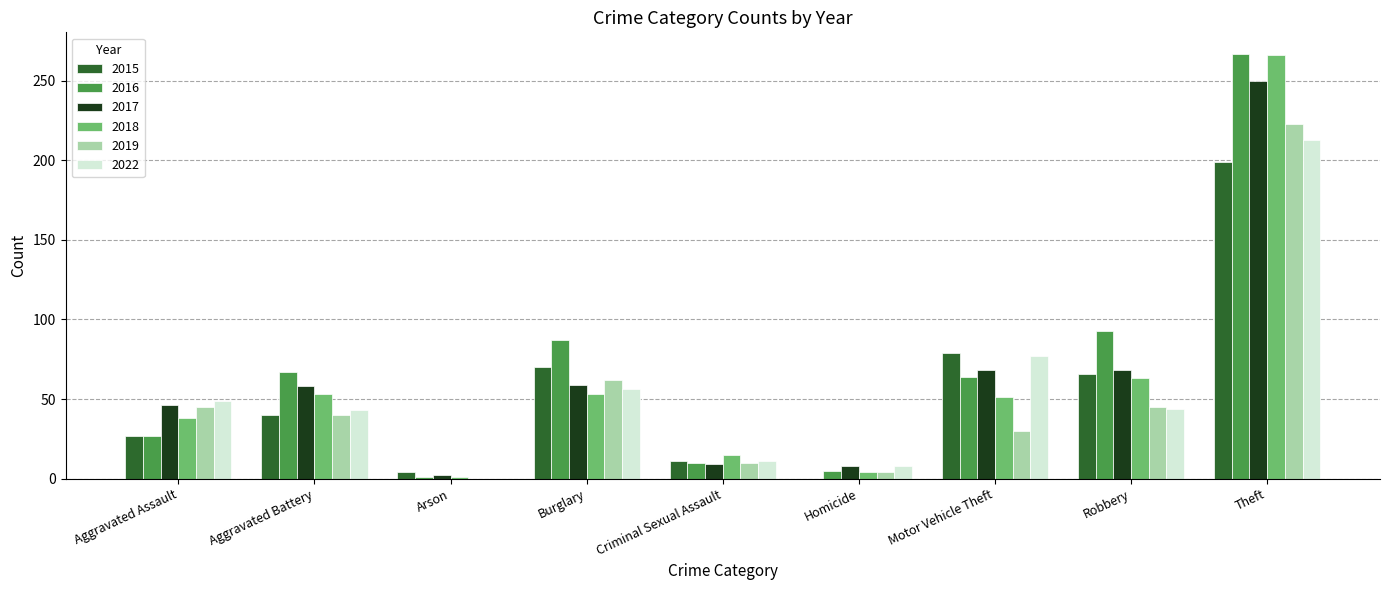

How many groups of bars are there?

9